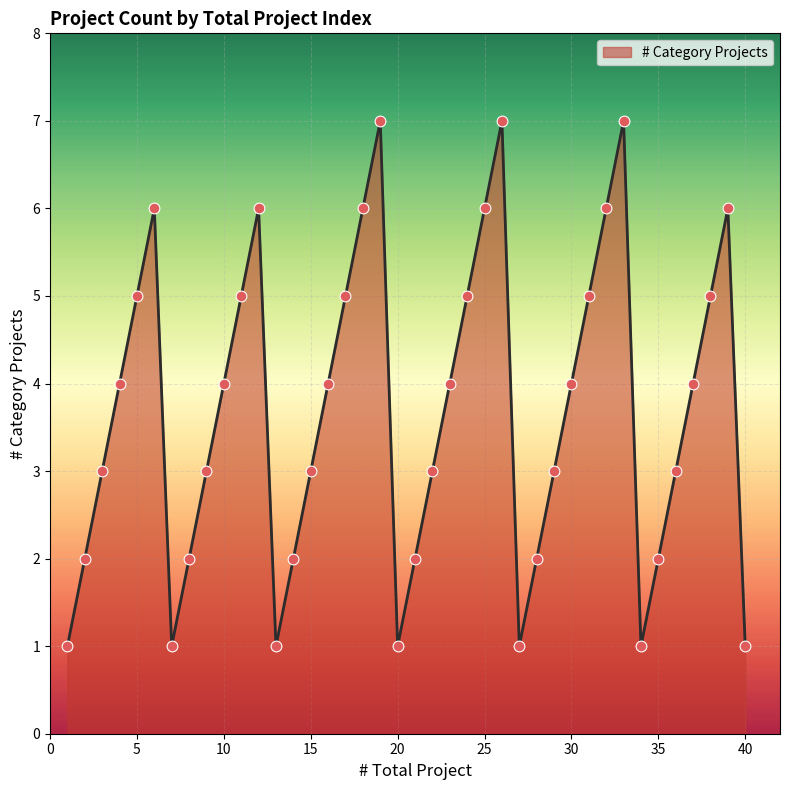

What is the difference between the maximum and minimum values?

6